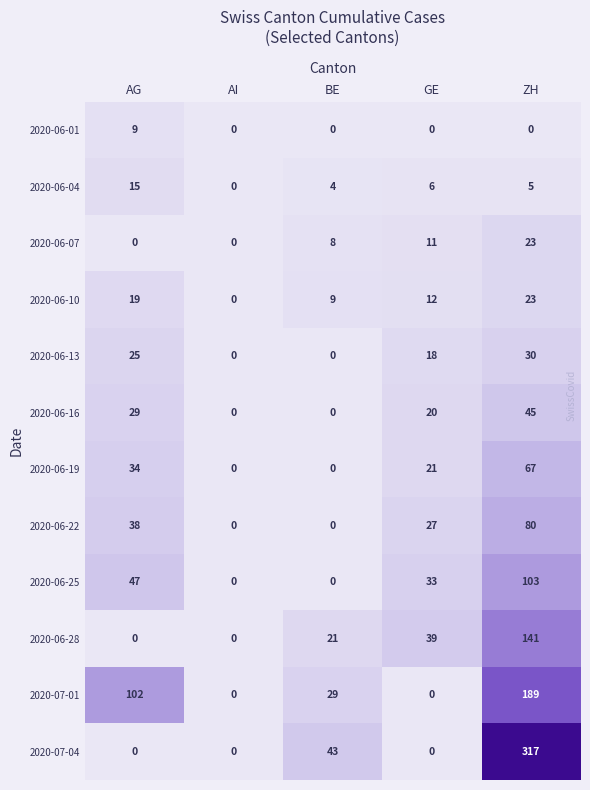

True or false: 2020-06-13 has a value of 0 at BE.

True